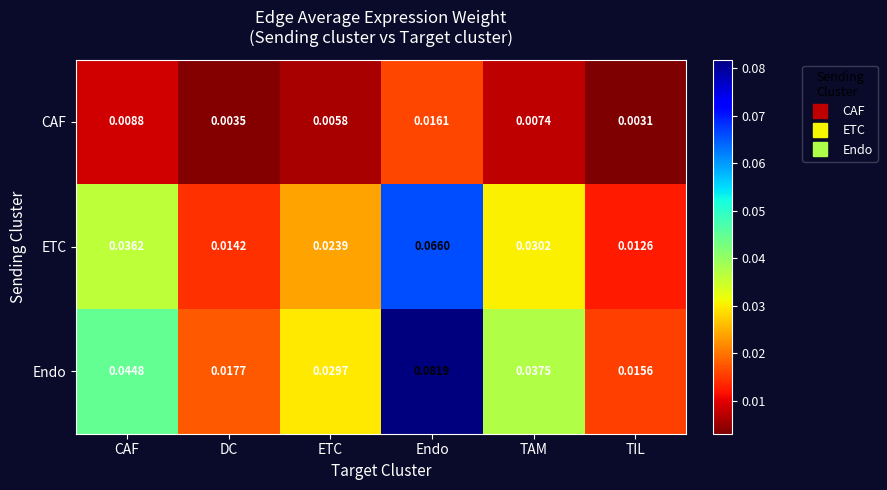

Is the value of Endo at TAM greater than the value of ETC at TAM?

Yes